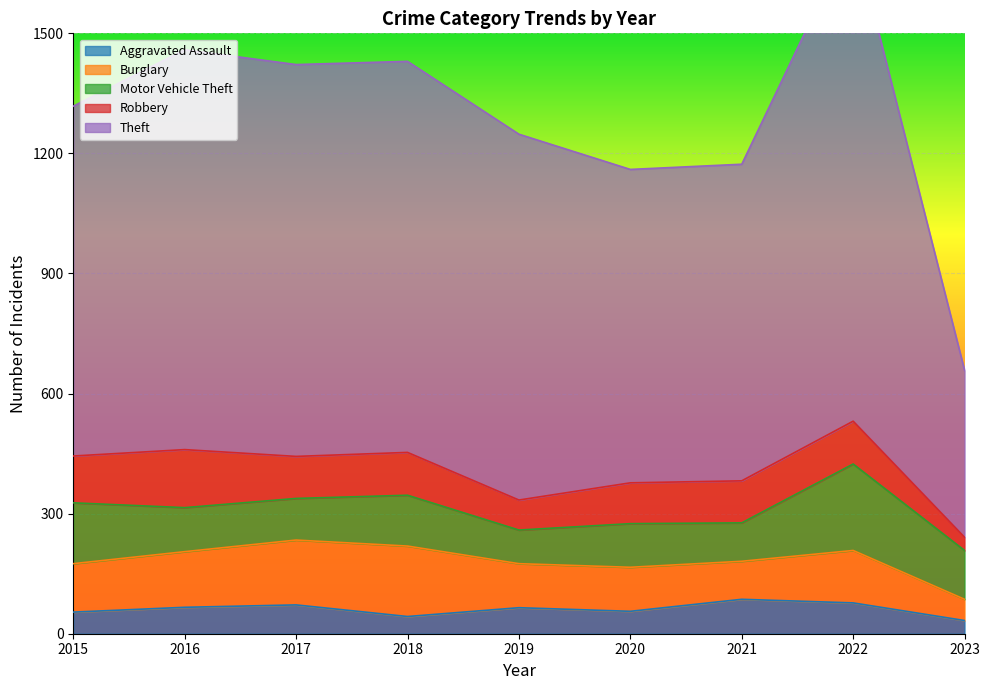

How many distinct data groups are displayed?

5